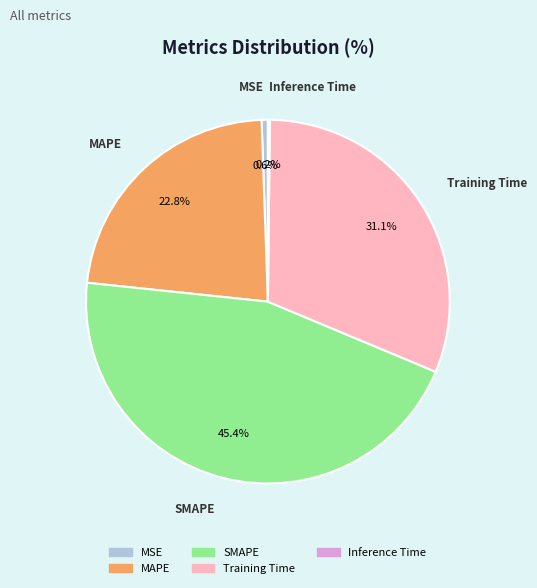

To the nearest percent, what percentage of the pie is MAPE?

23%